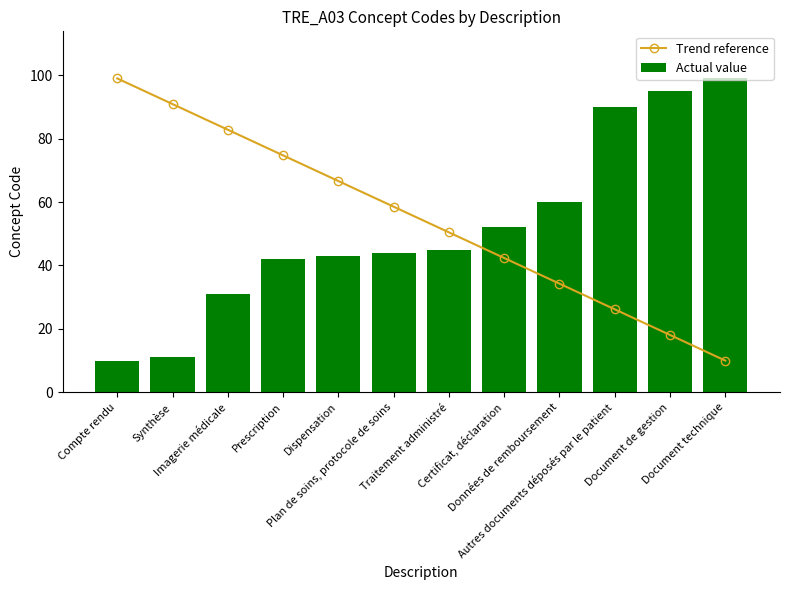

Which series changed the most between Certificat, déclaration and Autres documents déposés par le patient?

Actual value